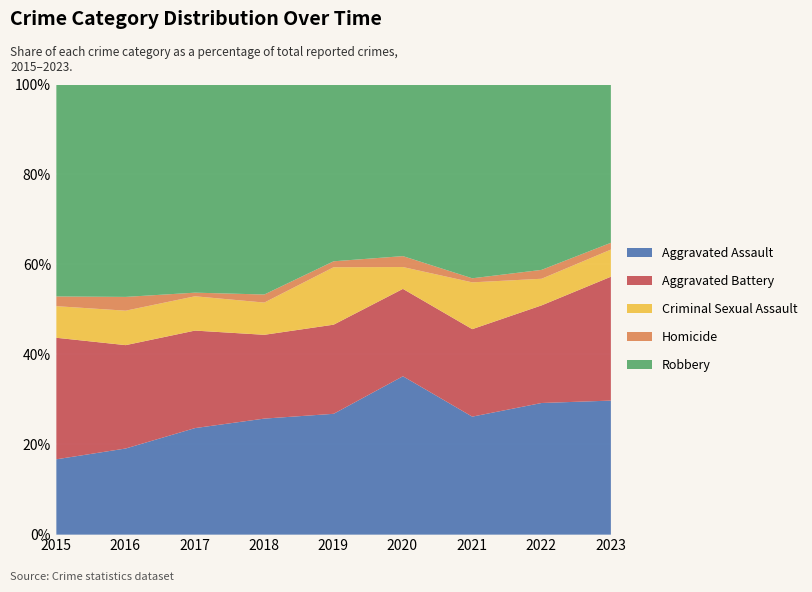

True or false: Robbery and Criminal Sexual Assault cross at least once.

False